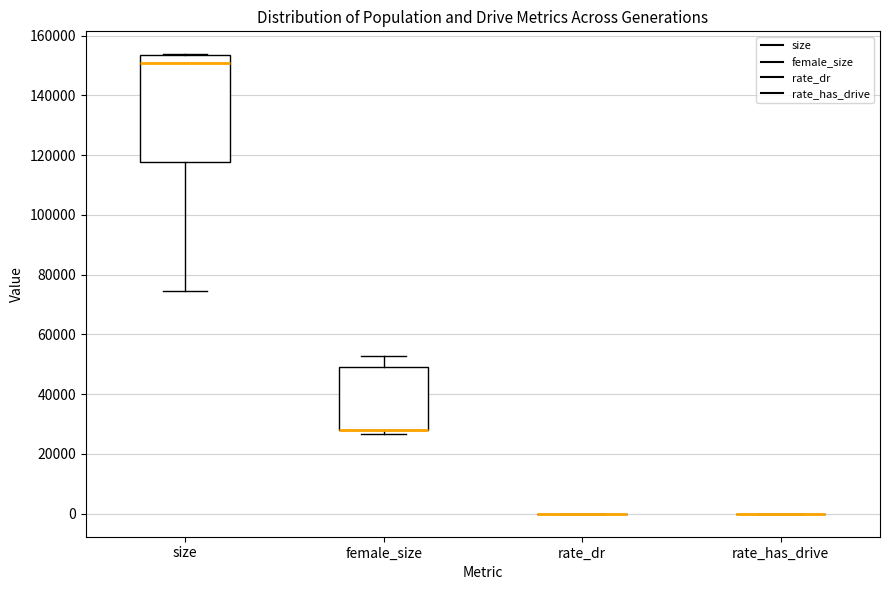

Which box is the tallest, from its lower edge to its upper edge?

size